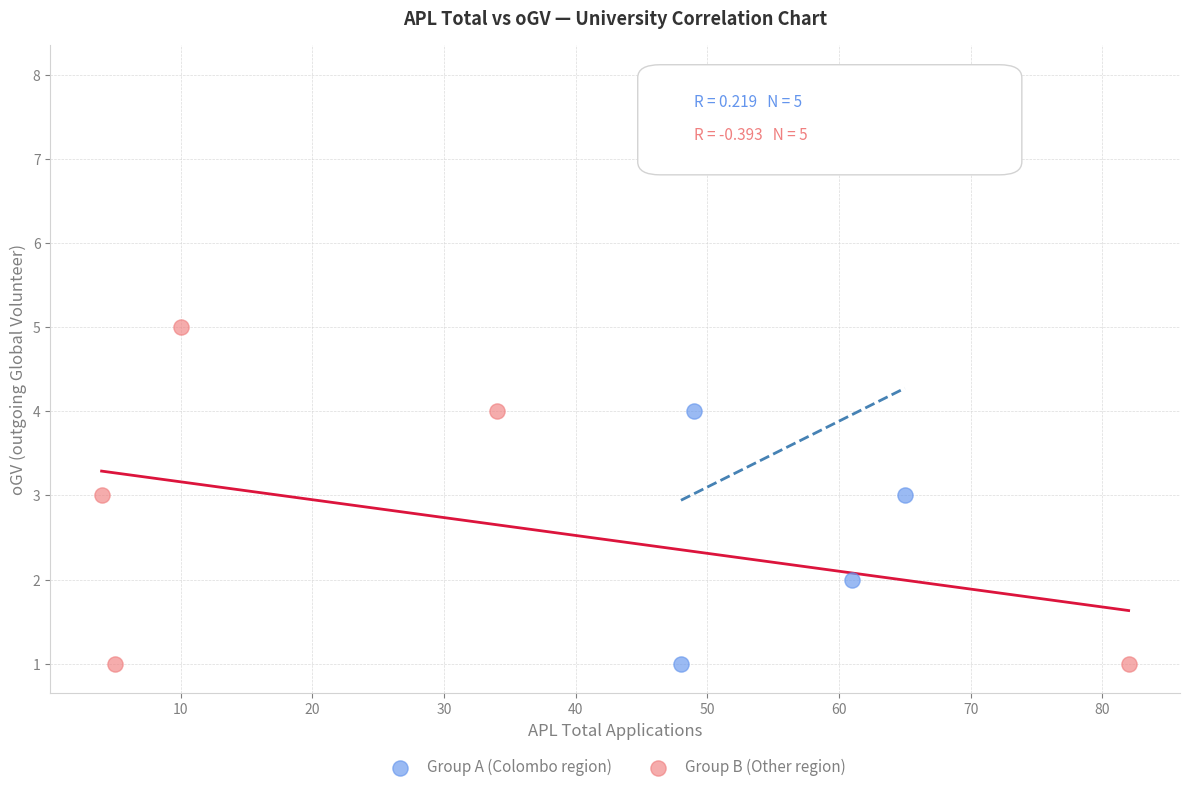

Which series has the widest spread of Y values?

Group A (Colombo region)